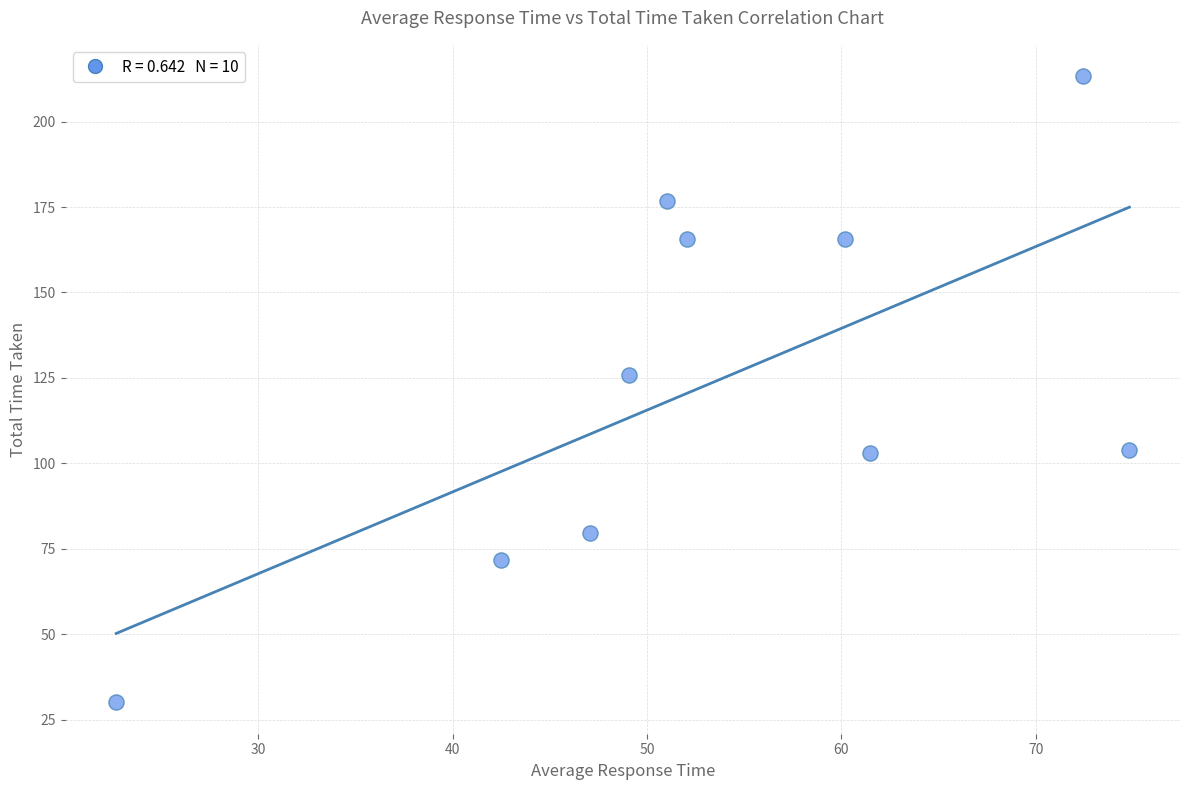

What is the range of X values (max minus min)?

52.1